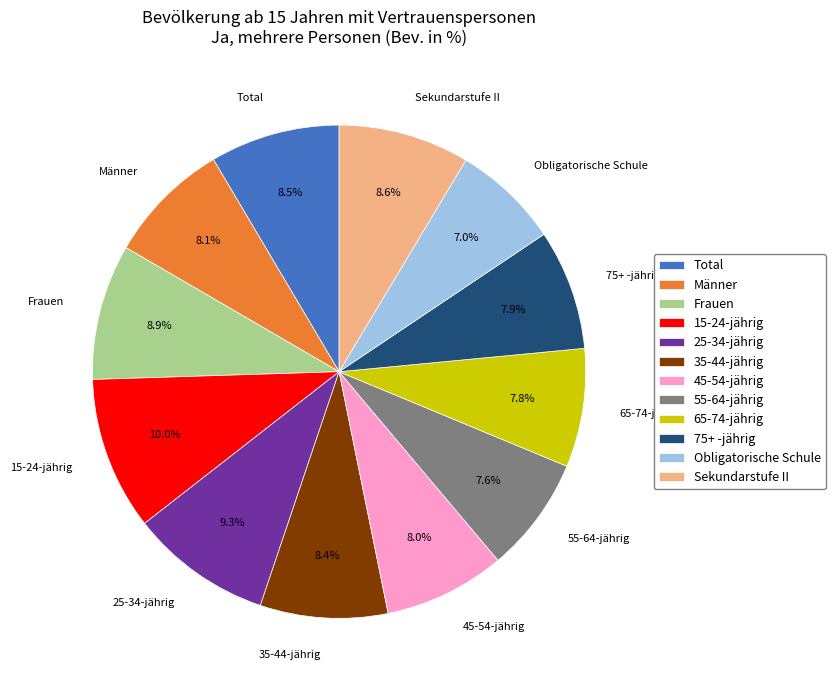

What is the ratio of the value at Sekundarstufe II to the value at 75+ -jährig?

1.1